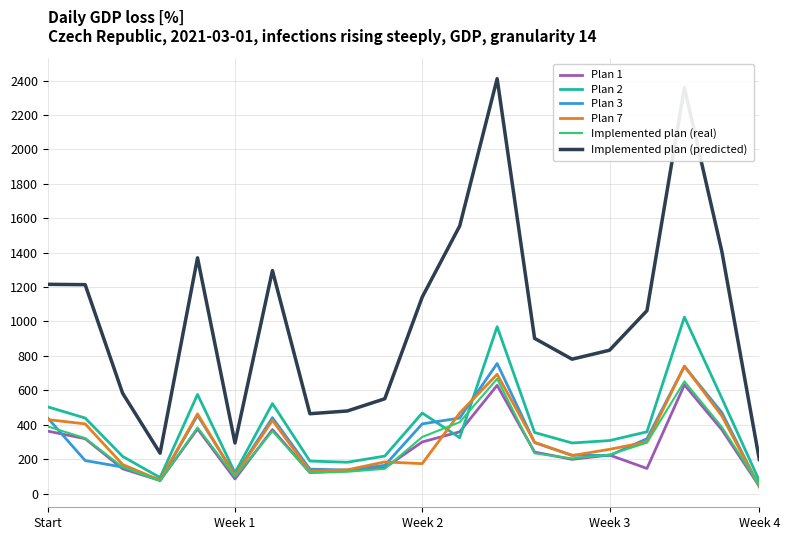

Does the chart have visible grid lines?

Yes